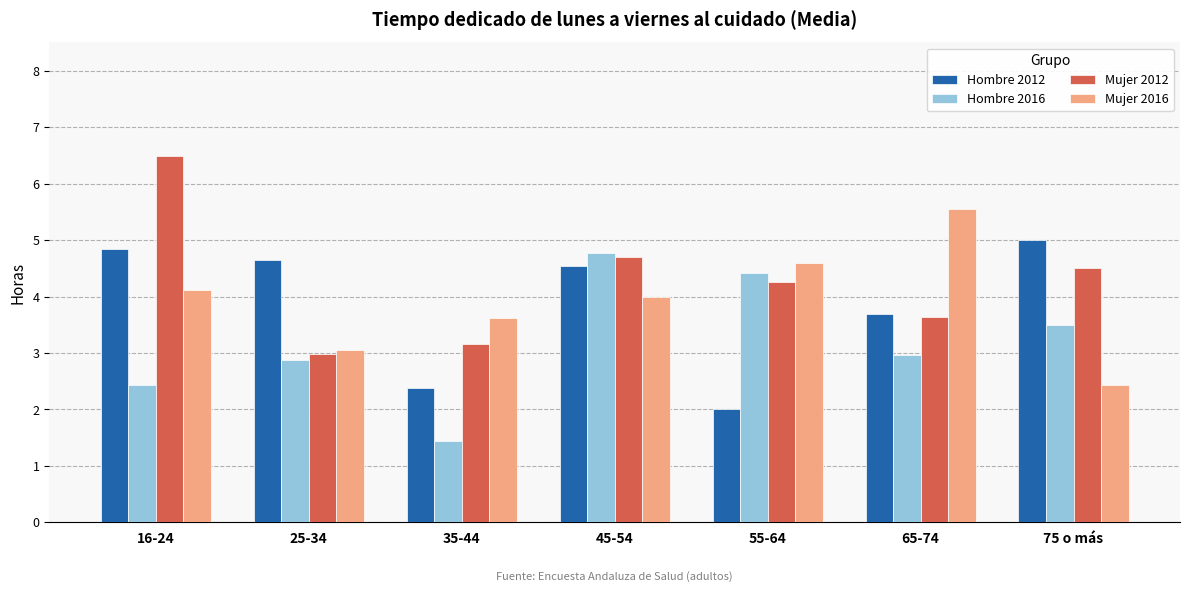

Which series changed the most between 45-54 and 55-64?

Hombre 2012